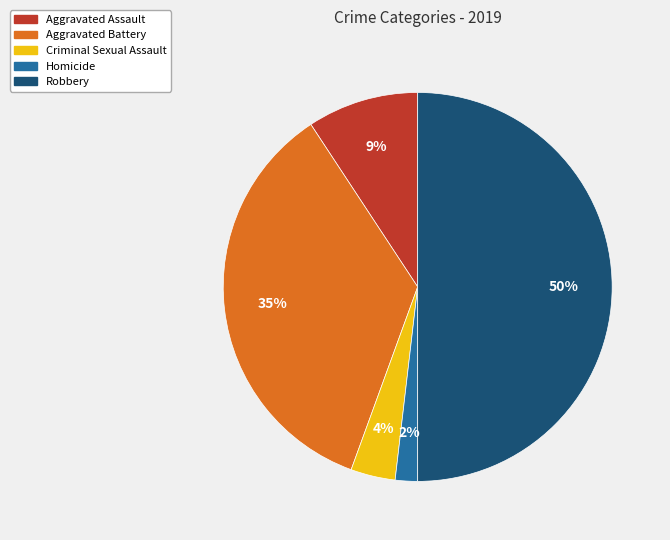

To the nearest percent, what percentage of the pie is Aggravated Assault?

9%